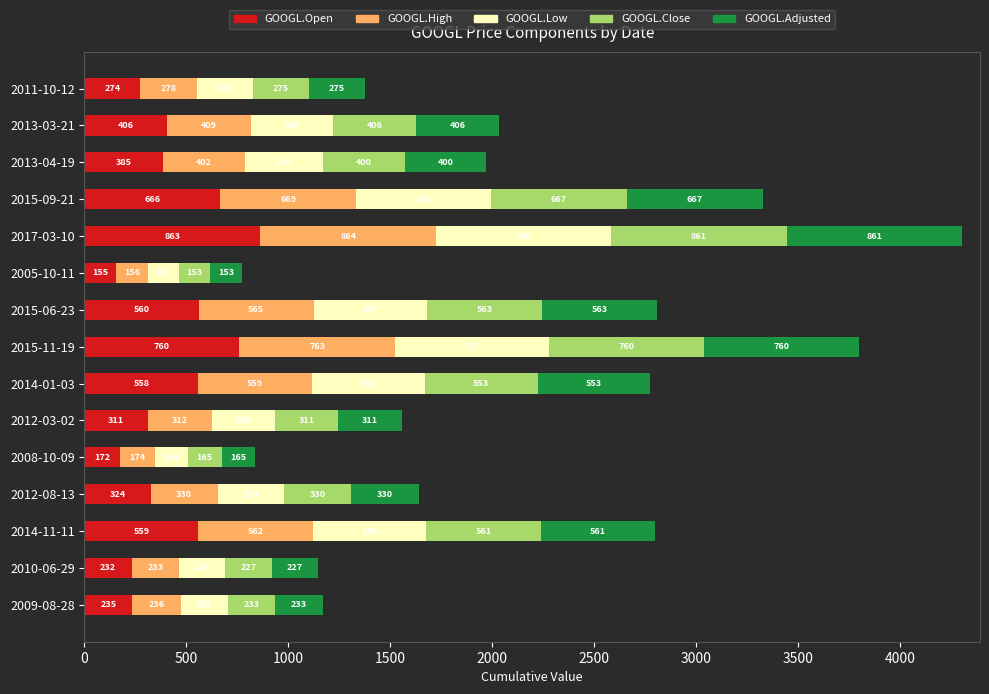

List the labels in order of GOOGL.Open value, smallest first.

2005-10-11, 2008-10-09, 2010-06-29, 2009-08-28, 2011-10-12, 2012-03-02, 2012-08-13, 2013-04-19, 2013-03-21, 2014-01-03, 2014-11-11, 2015-06-23, 2015-09-21, 2015-11-19, 2017-03-10